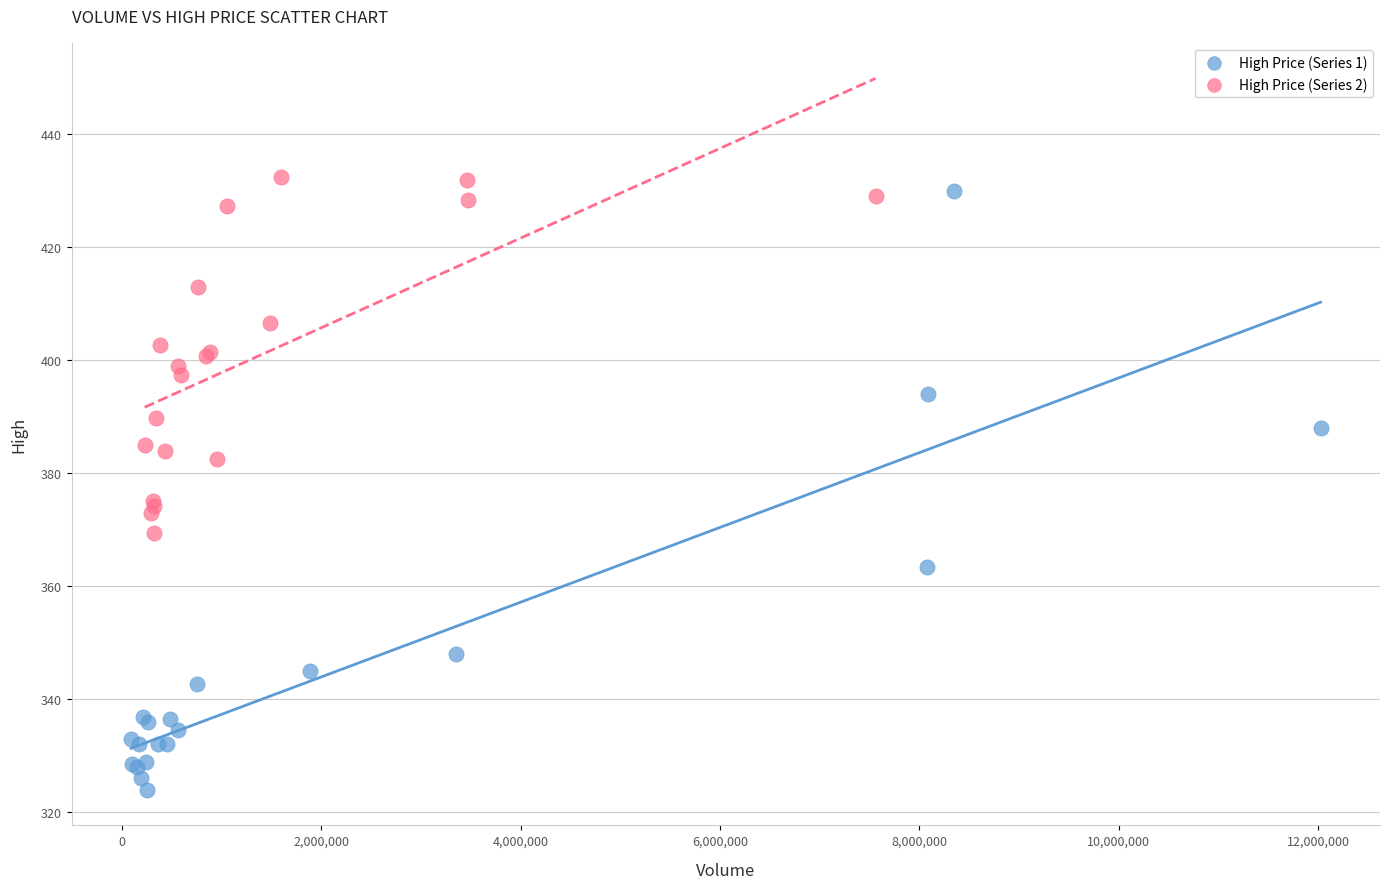

Which series reaches the minimum Y coordinate?

High Price (Series 1)